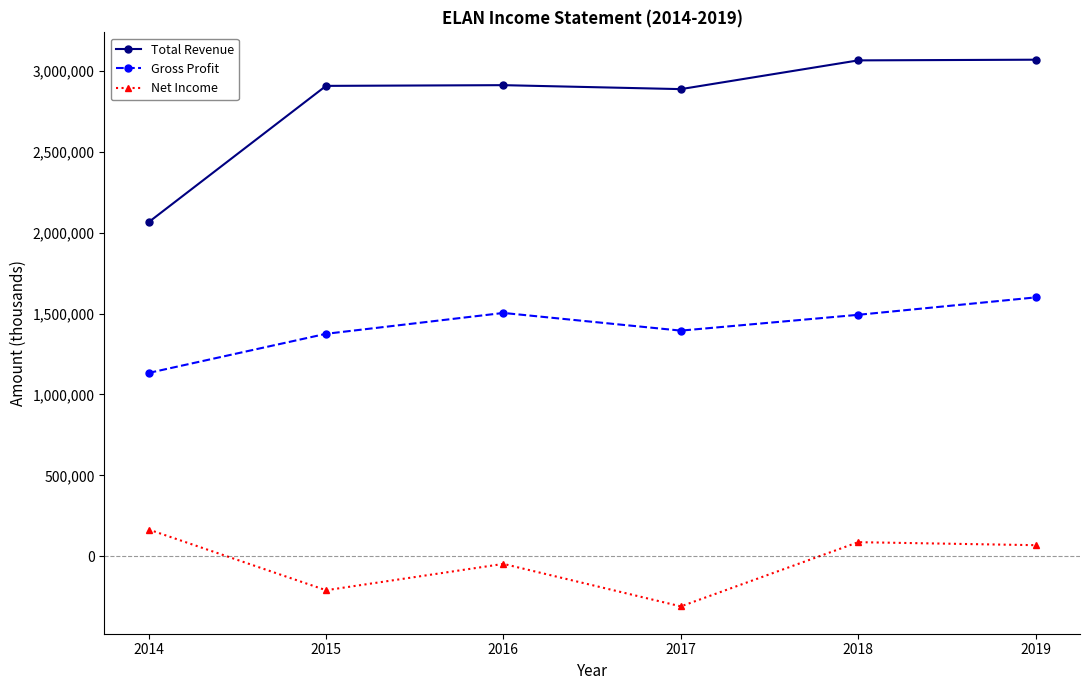

What is the sum of all Total Revenue values?

16915400